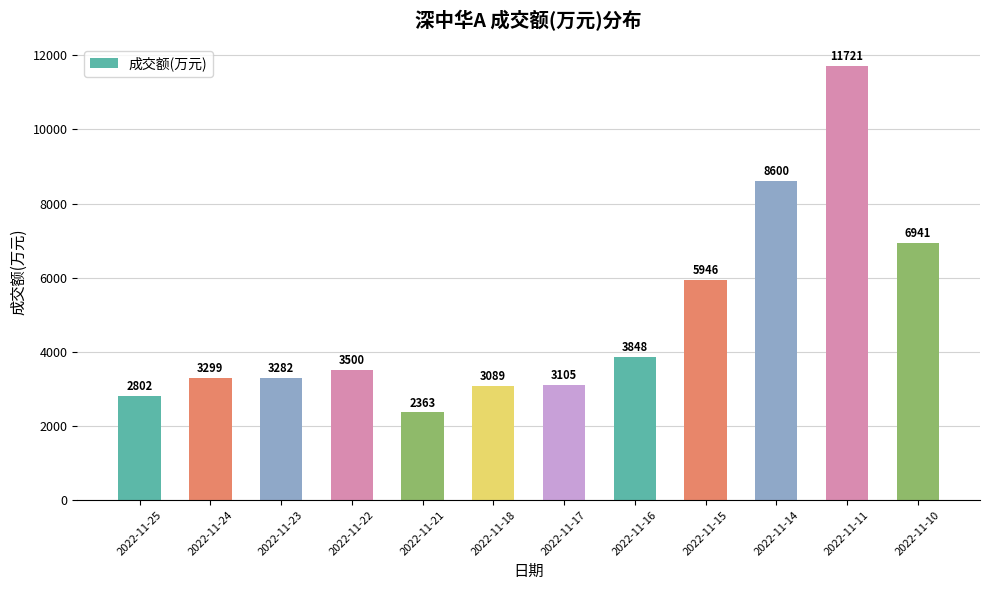

What is the average value?

4875